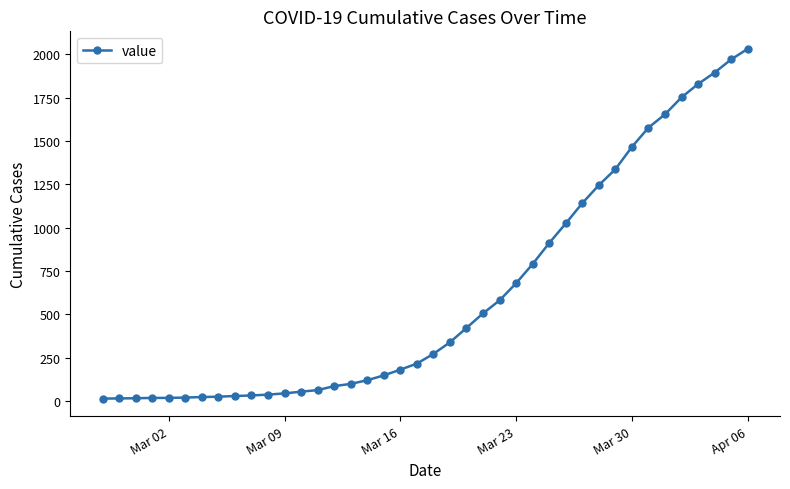

How many lines are shown in the chart?

1